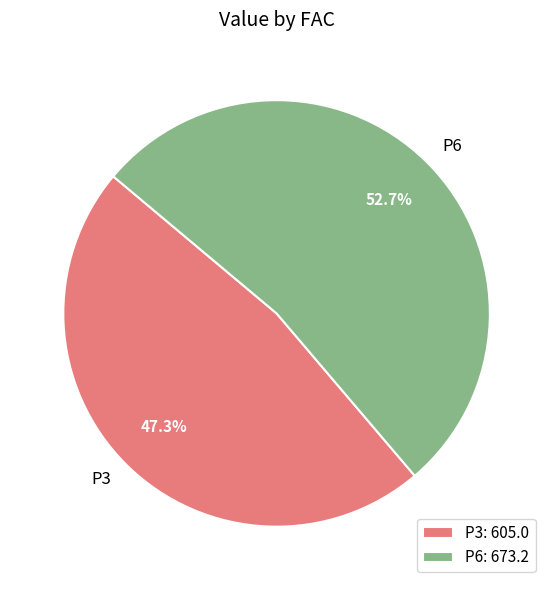

True or false: P3 accounts for 47% of the total.

True